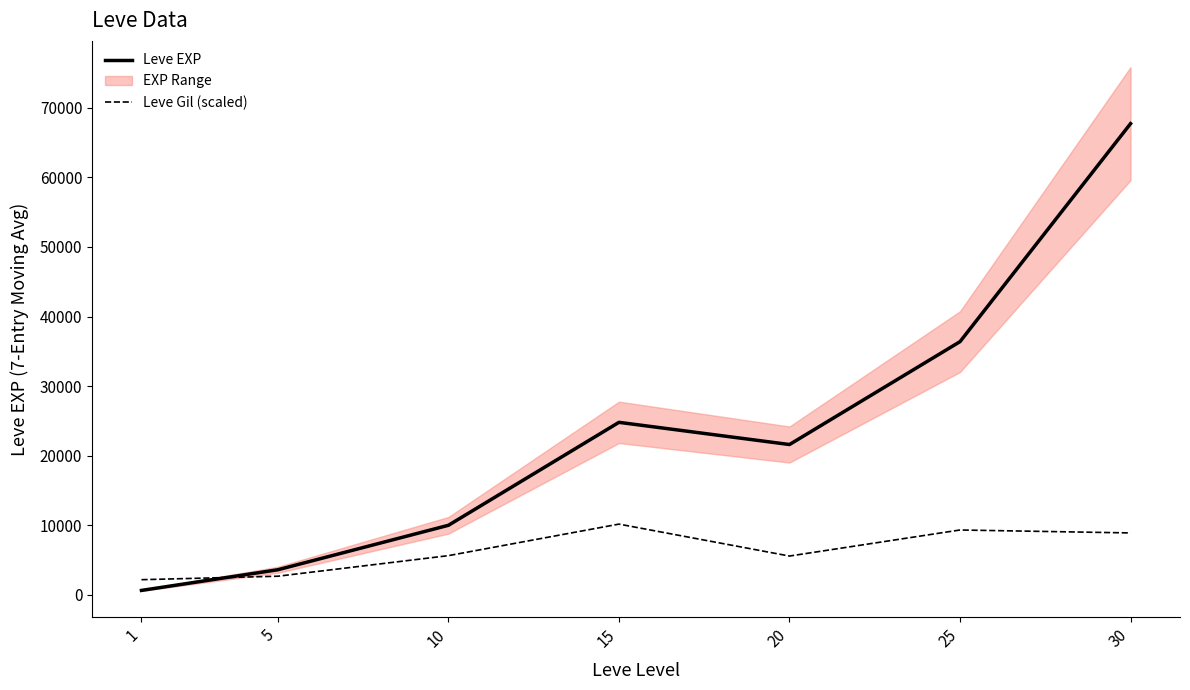

The value of Leve EXP at 1 is 630.0. True or false?

True